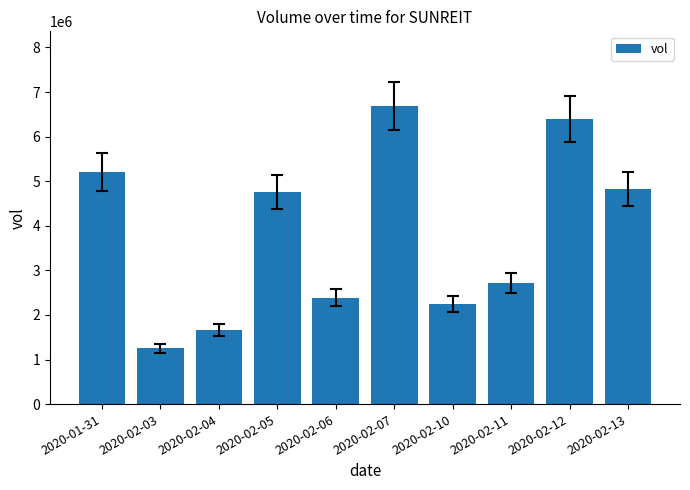

What is the greatest value displayed?

6689900